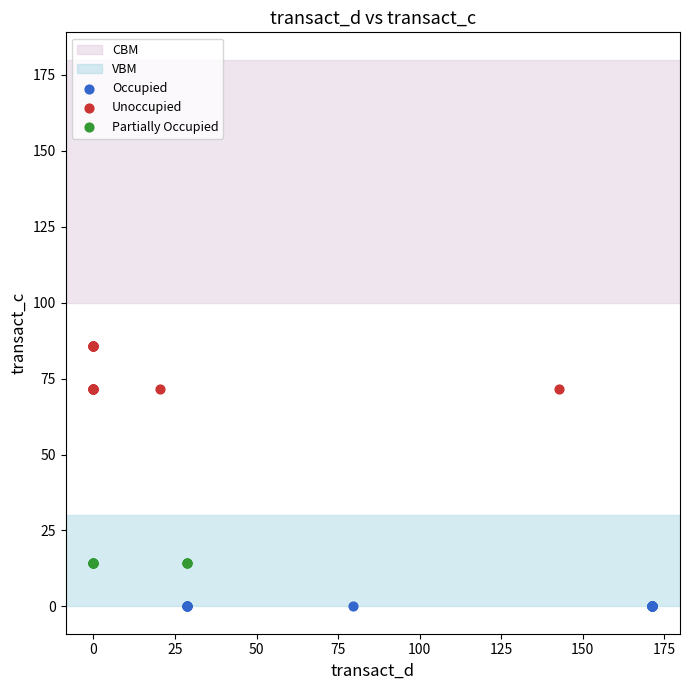

Which series reaches the maximum Y coordinate?

Unoccupied